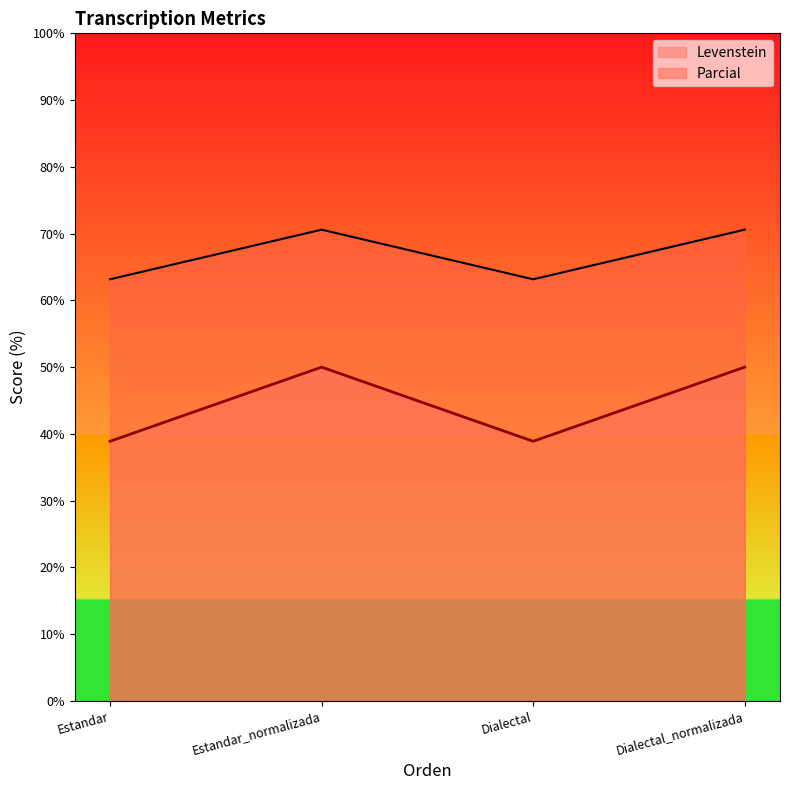

What is the label of the 1st point from the right?

Dialectal_normalizada